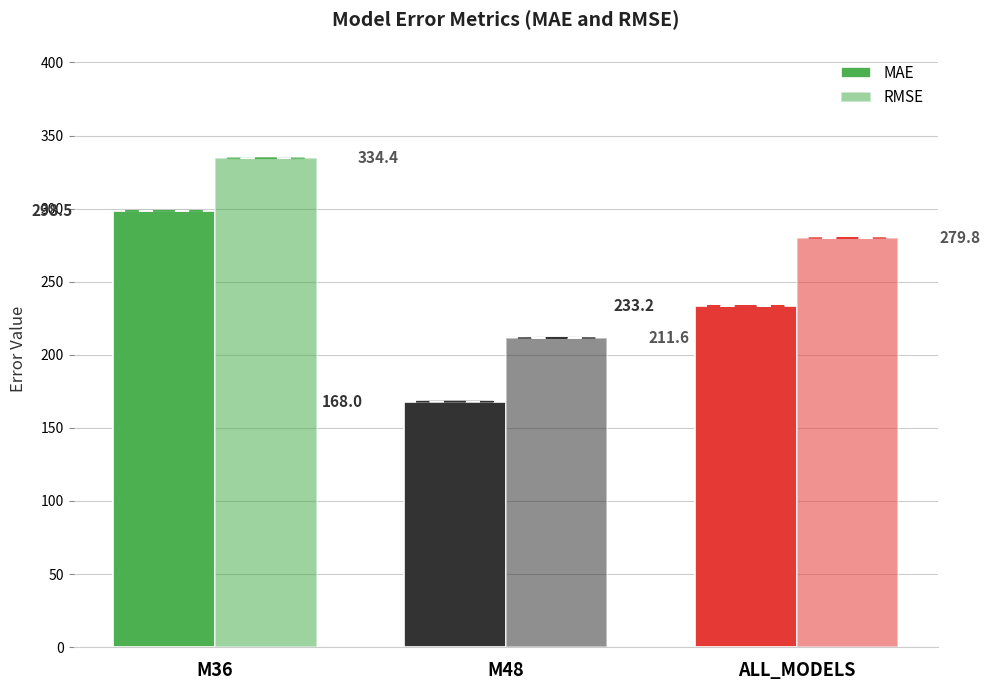

The value of MAE at M48 is 168.0. True or false?

True